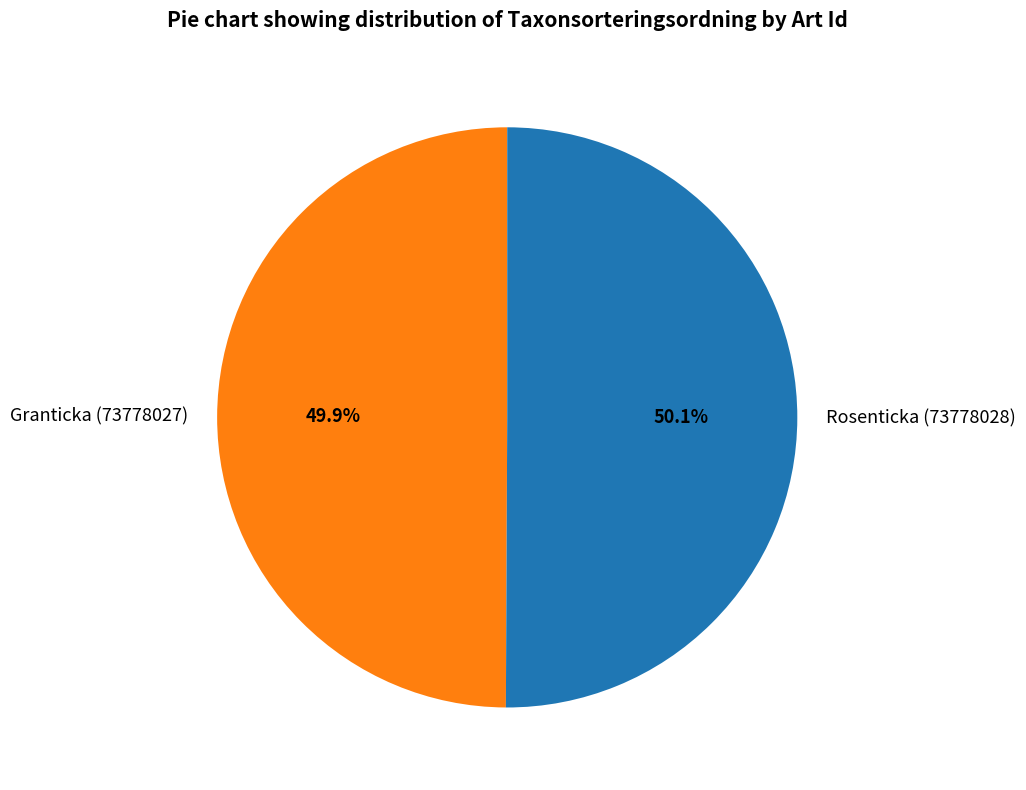

What is the ratio of the value at Rosenticka (73778028) to the value at Granticka (73778027)?

1.0